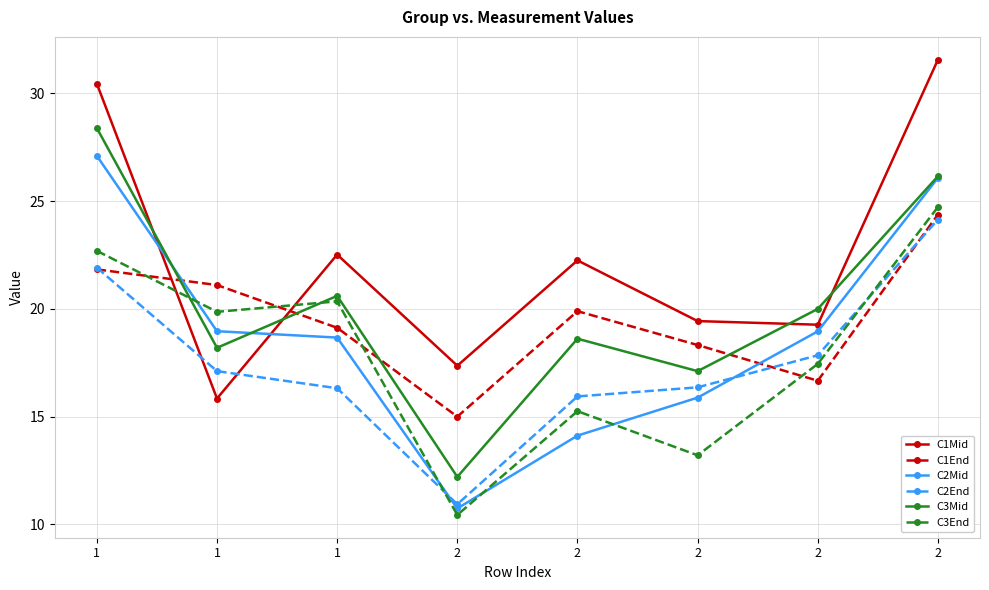

How many distinct data groups are displayed?

6